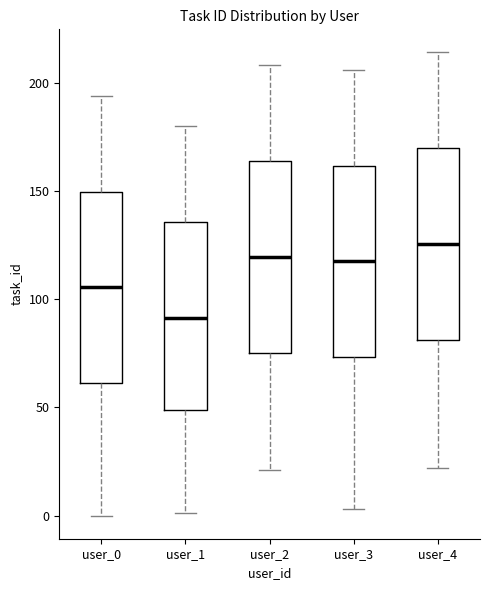

Where does the upper whisker of the box for user_0 end on the y-axis? The values are not printed on the chart, so give them approximately, as read against the axis.

195